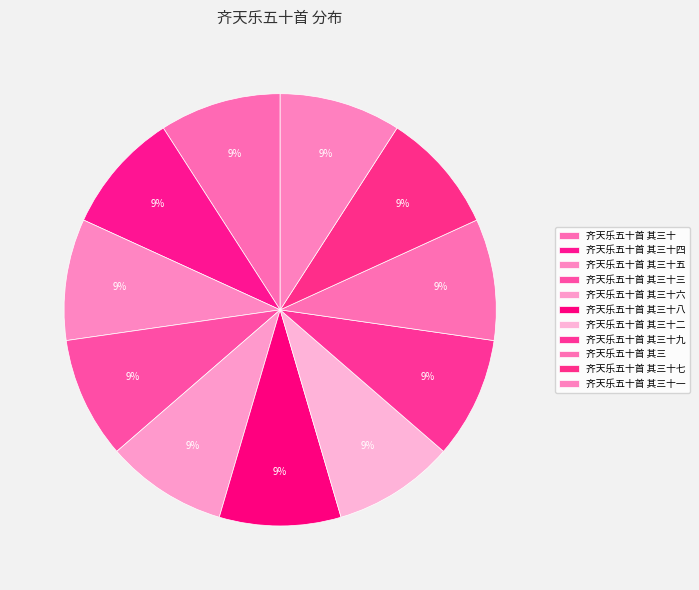

Does any single category account for the majority?

No